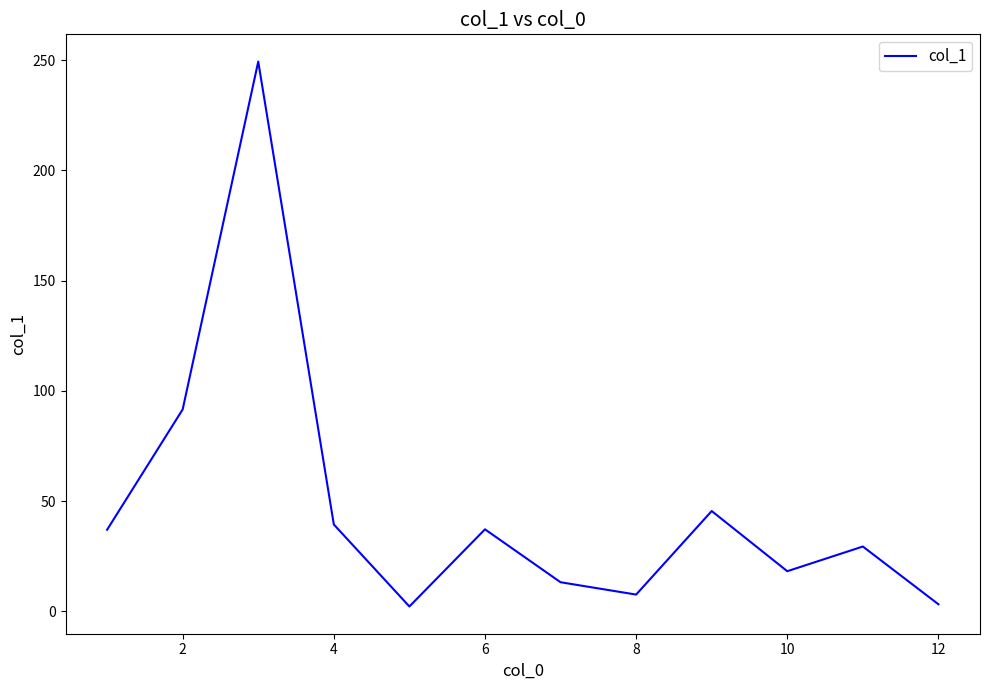

What is the difference between the maximum and minimum values?

247.2